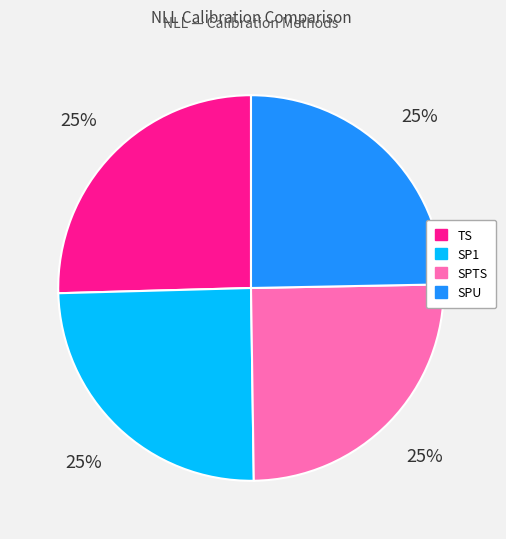

What is the ratio of the value at SP1 to the value at TS?

1.0